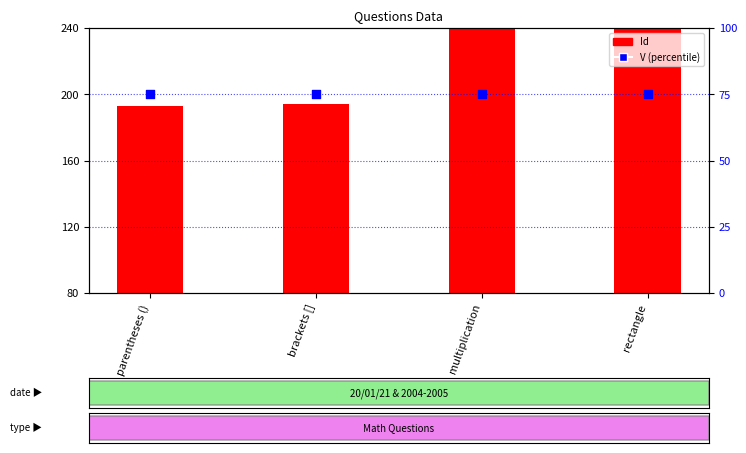

At which category is the sum across all series the highest?

rectangle